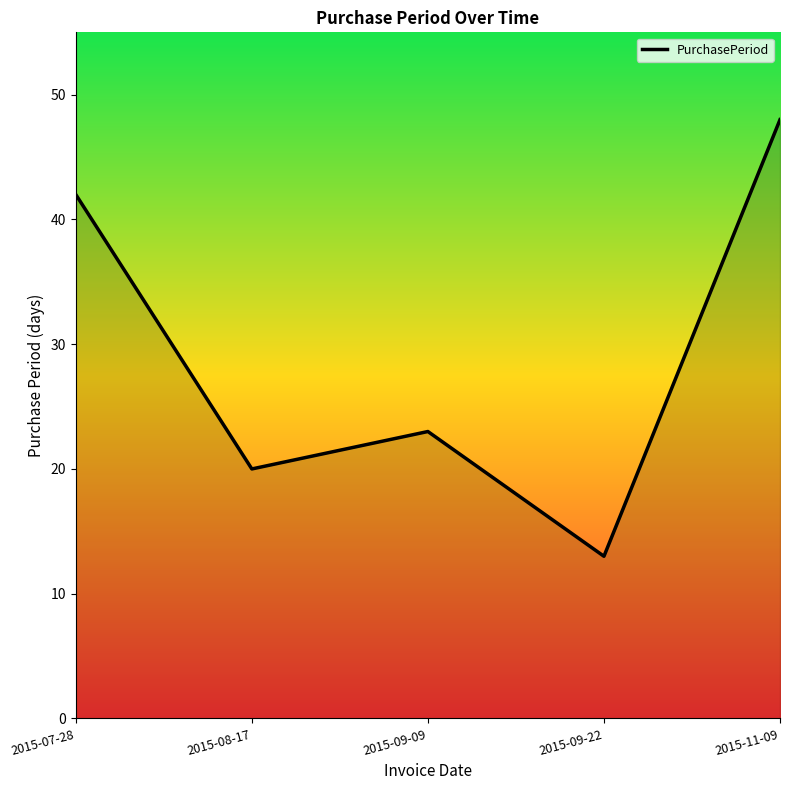

What position from the right is 2015-08-17?

4